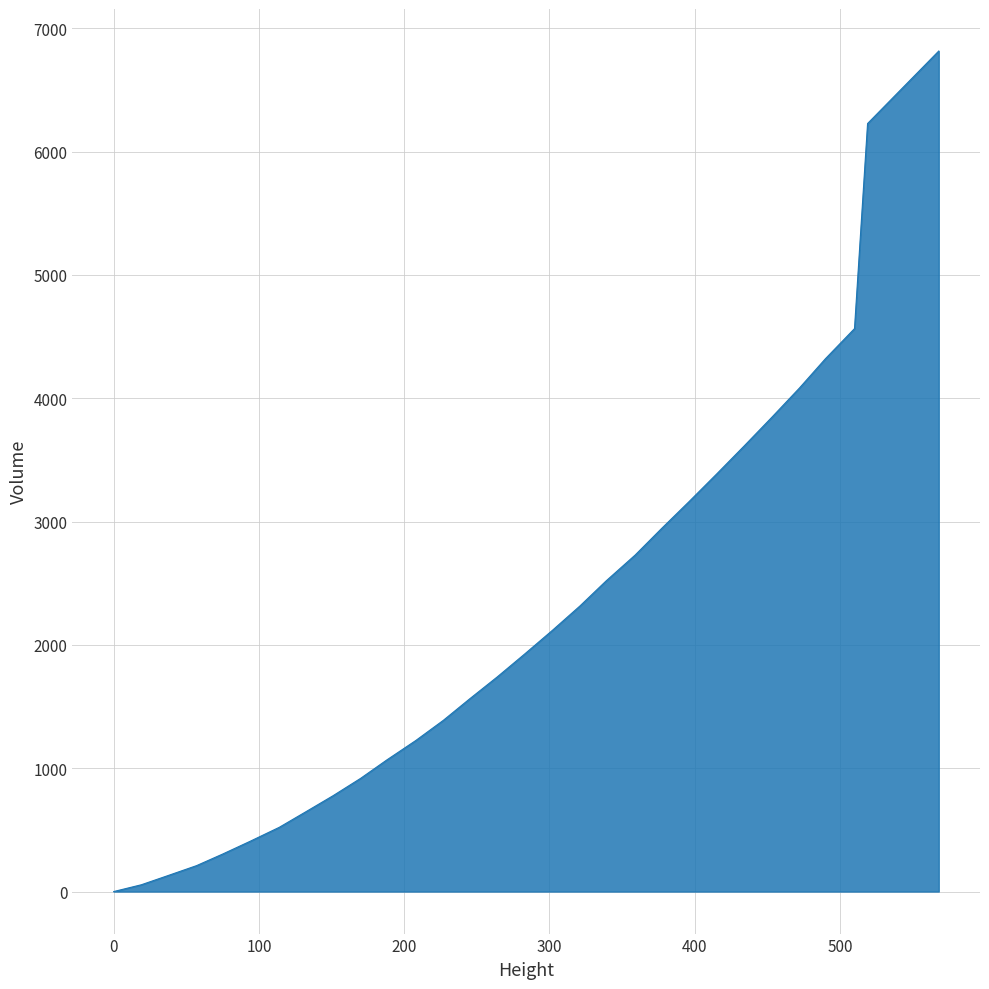

What is the average value?

3268